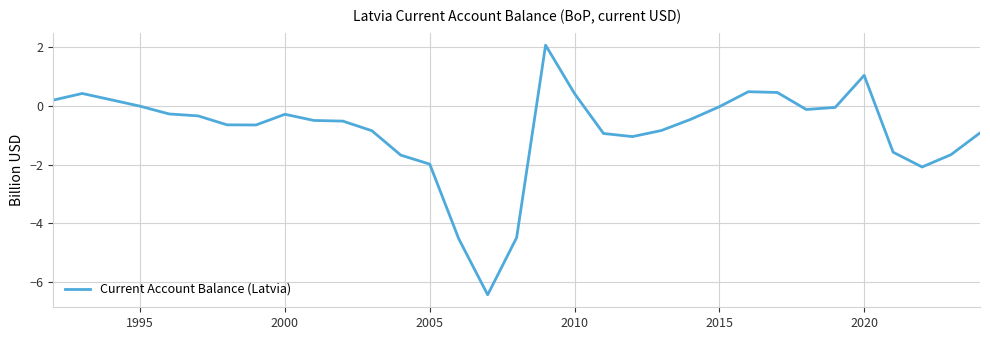

What is the smallest value displayed?

-6.4